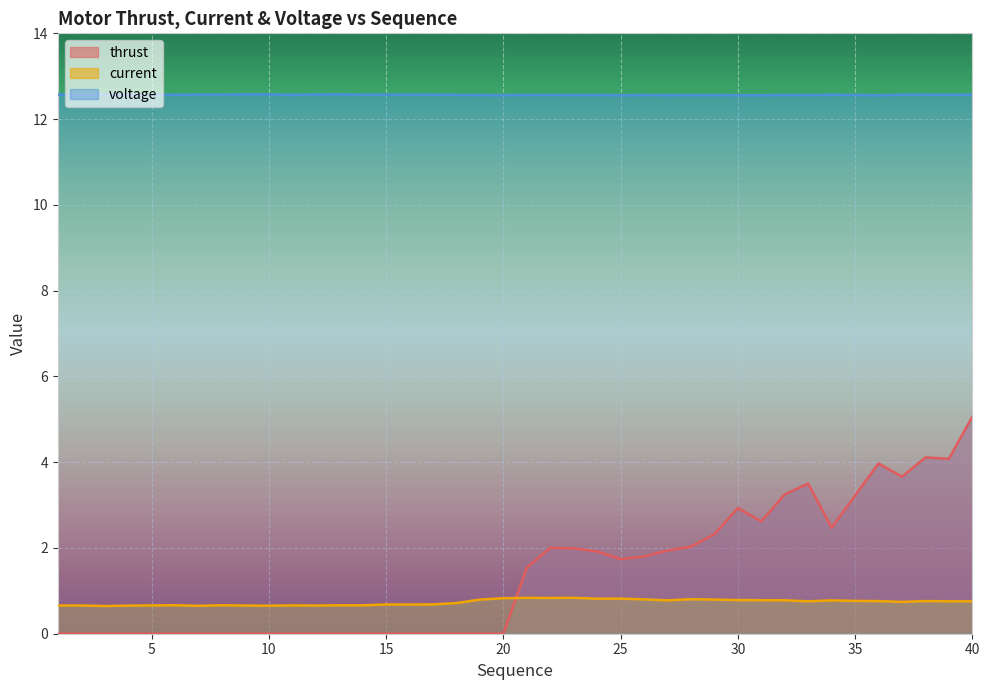

Between 19 and 27, which series saw the biggest shift?

thrust